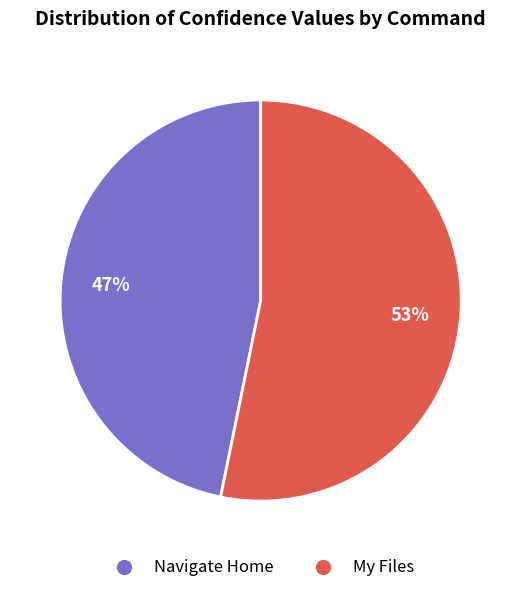

To the nearest percent, what portion does My Files represent?

53%